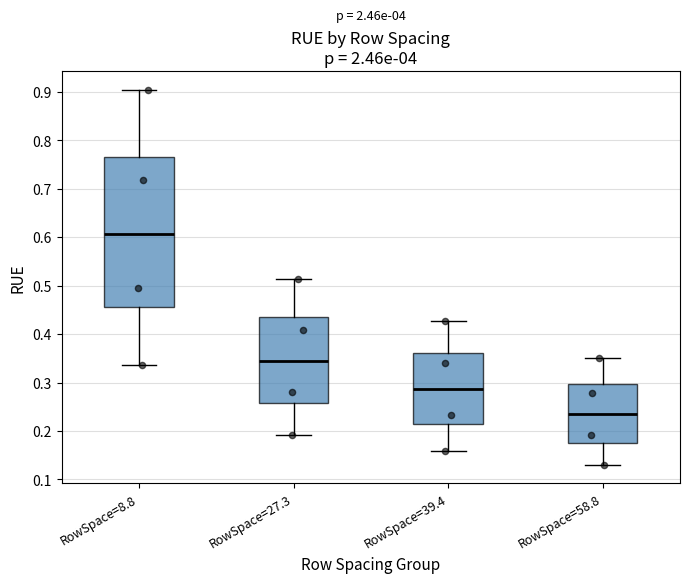

Which box is the tallest, from its lower edge to its upper edge?

RowSpace=8.8